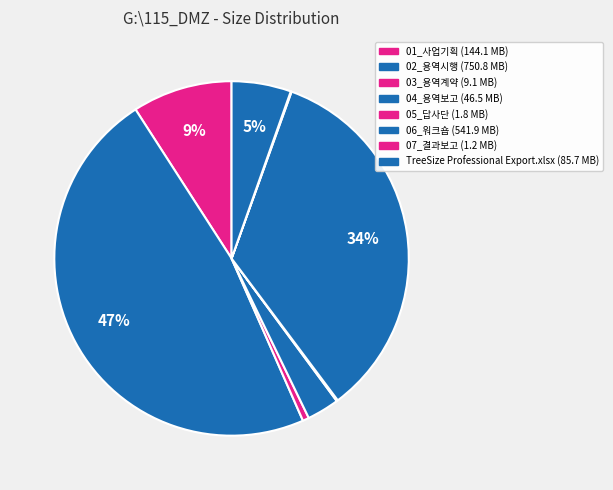

Is it true that 03_용역계약 is 8% of the pie?

False